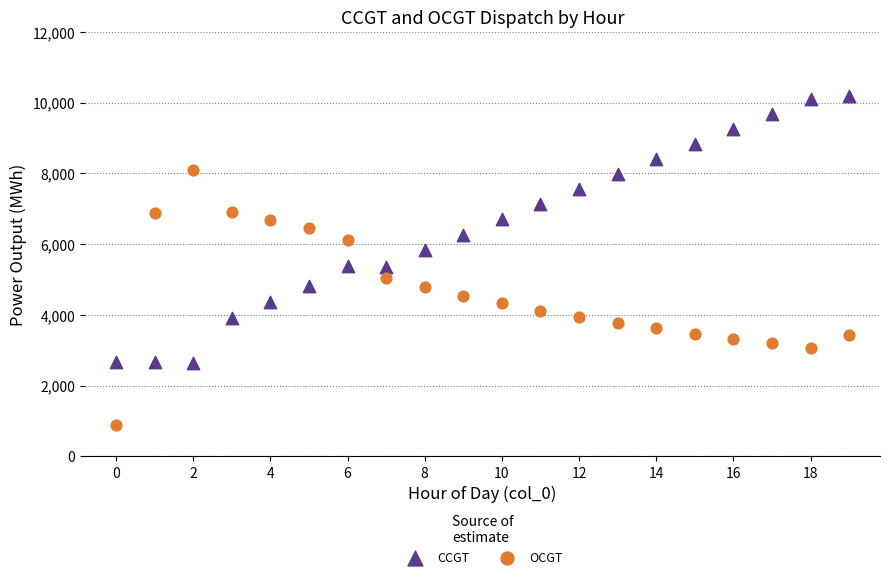

Across all data points, what is the range of Y values (max minus min)?

9284